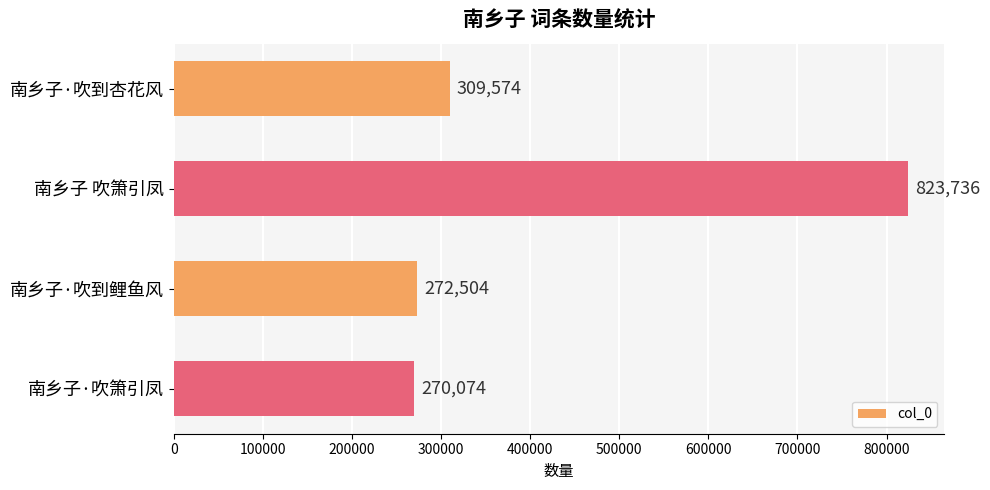

Which category has the lowest value across all series?

南乡子·吹箫引凤